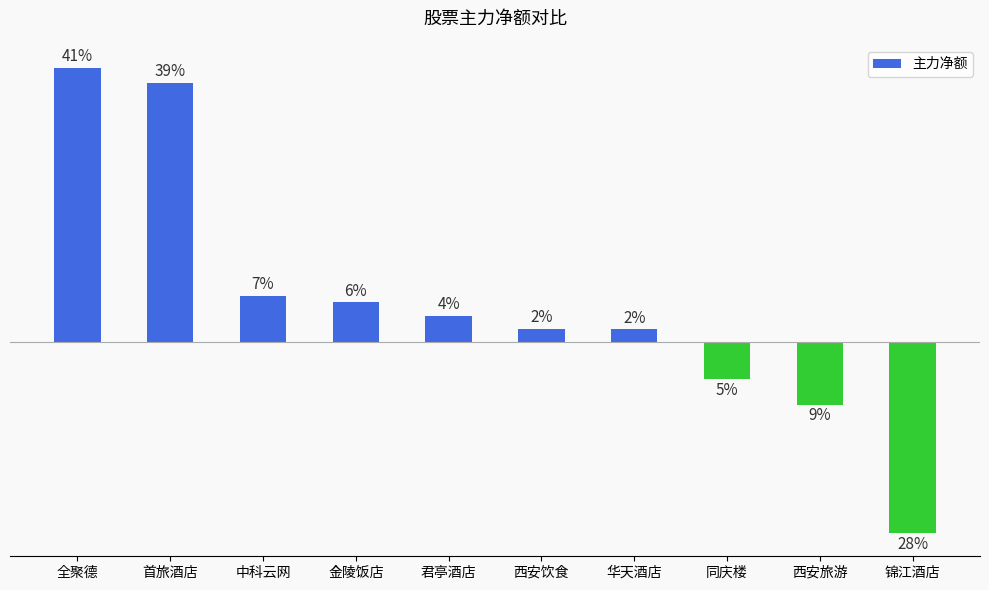

Is it true that the value at 中科云网 is 2514714?

False